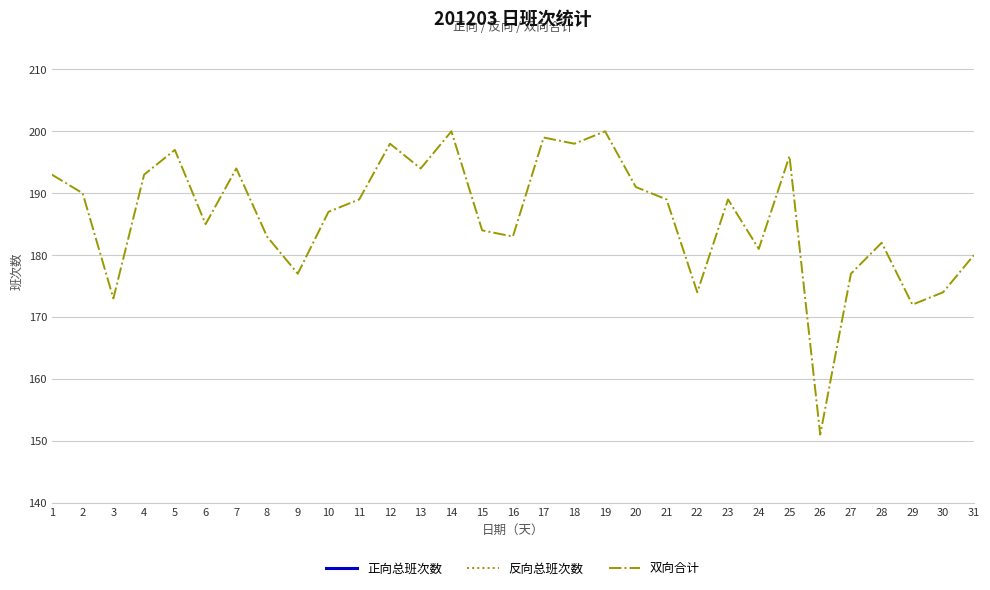

How many interior local valleys does the 正向总班次数 series have?

11